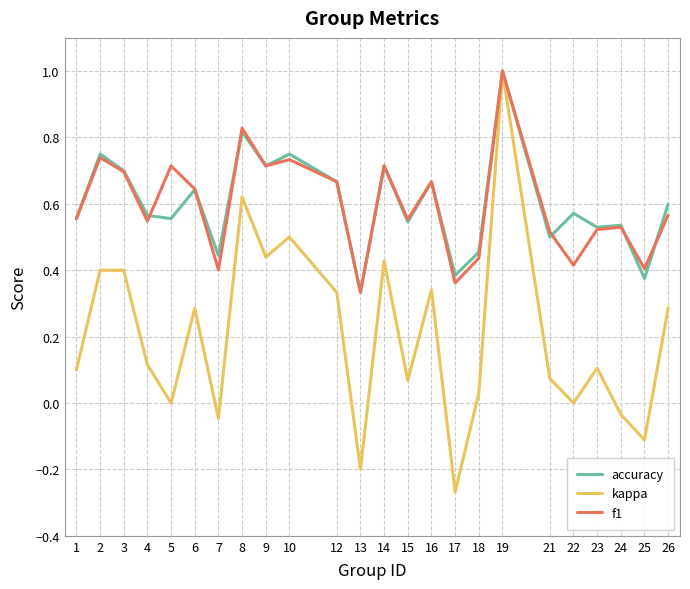

What is the difference between the second highest and minimum values in the kappa series?

0.9